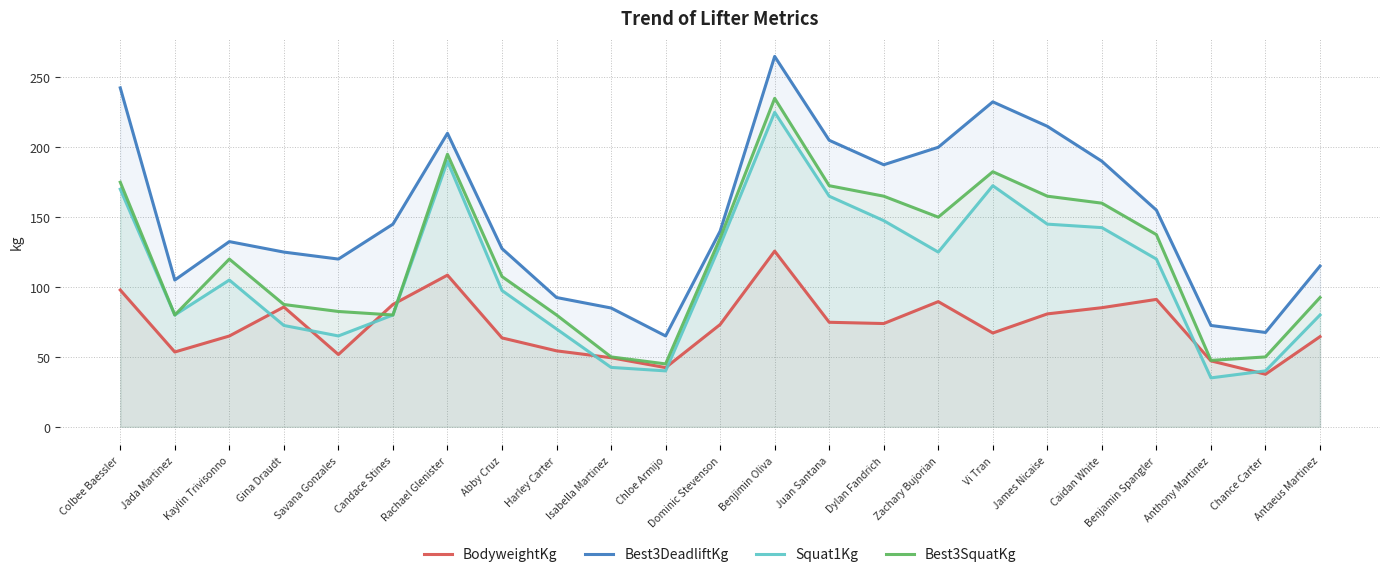

Rank the series at Harley Carter from highest to lowest value.

Best3DeadliftKg, Best3SquatKg, Squat1Kg, BodyweightKg